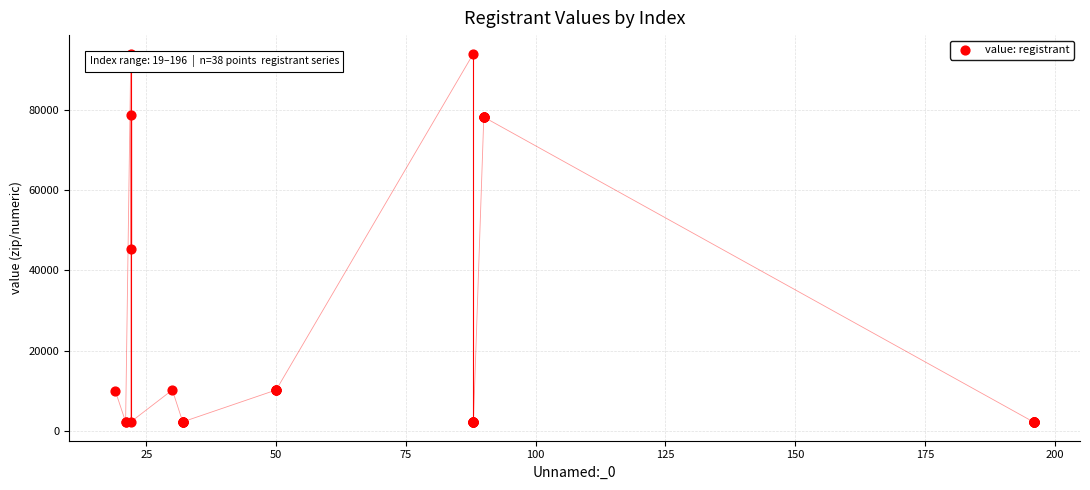

What Y value in the scatter plot is closest to 48107?

45246